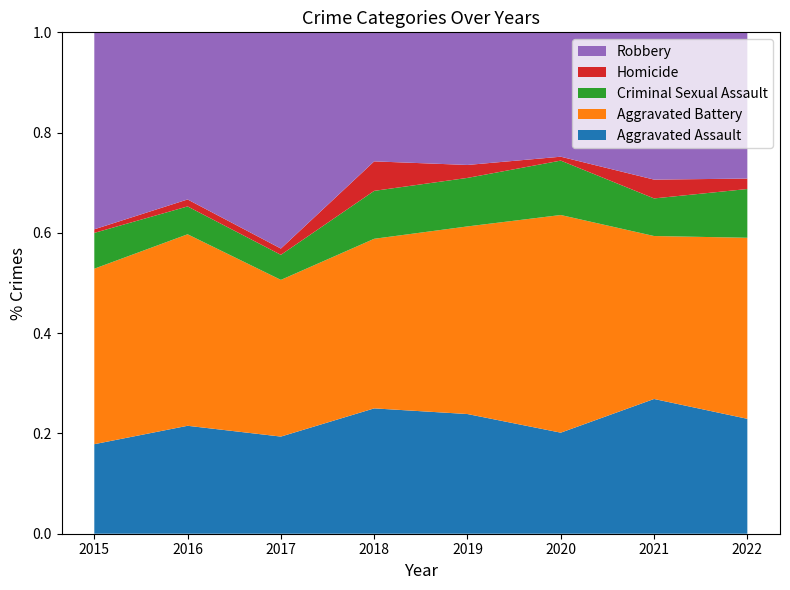

Reading right to left, transcribe all the data shown in this chart.

Aggravated Assault: 33	43	26	37	34	31	31	25
Aggravated Battery: 52	52	56	58	46	50	55	49
Criminal Sexual Assault: 14	12	14	15	13	8	8	10
Homicide: 3	6	1	4	8	2	2	1
Robbery: 42	47	32	41	35	69	48	55